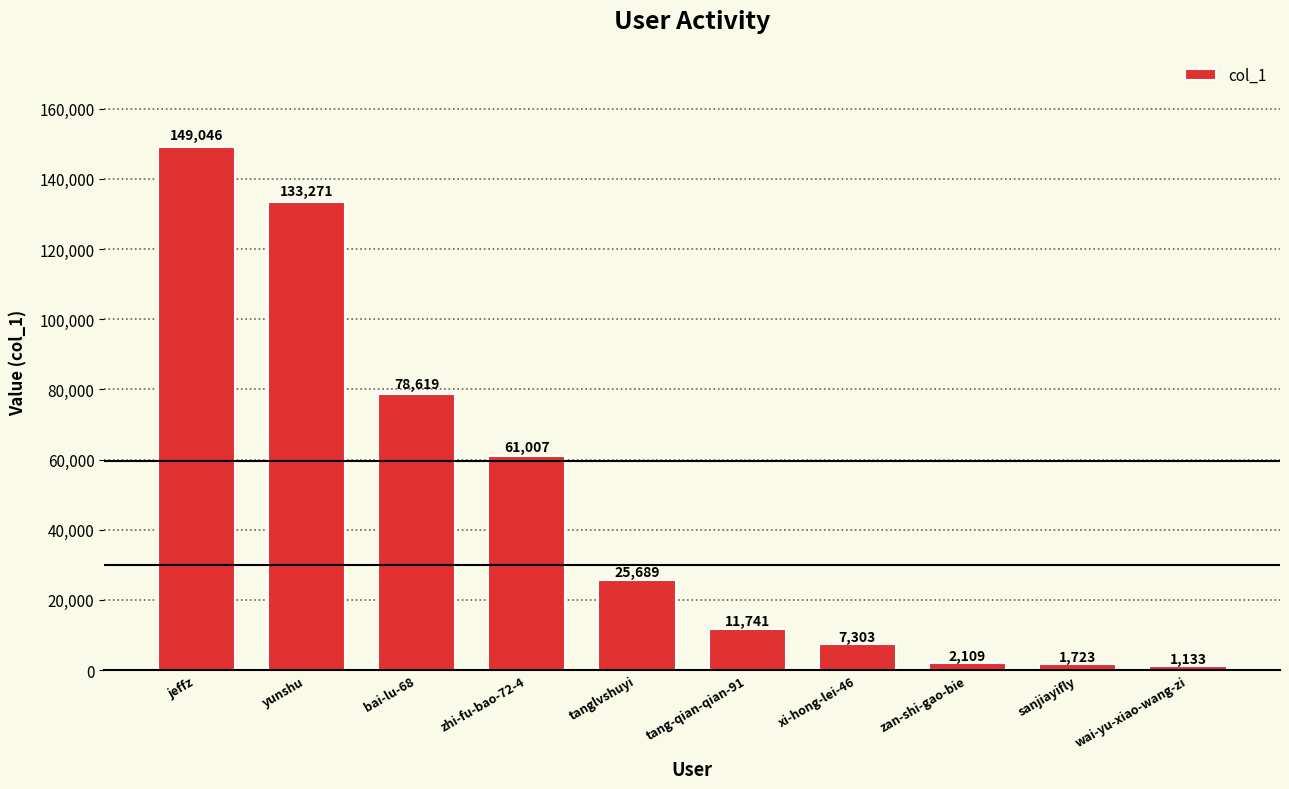

What is the label of the 3rd bar from the left?

bai-lu-68